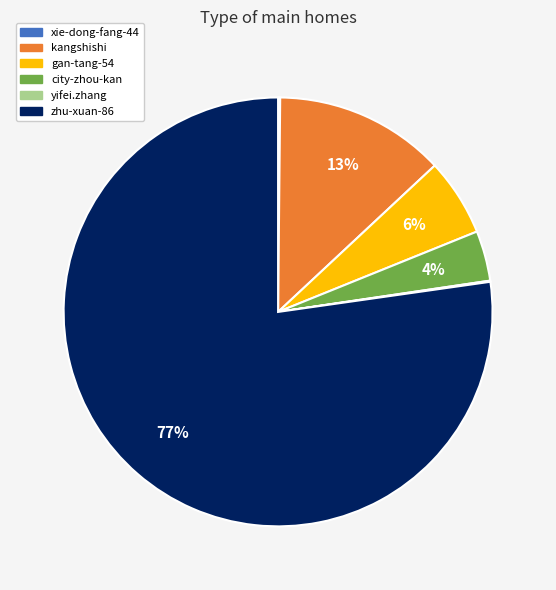

Which has a higher value, kangshishi or city-zhou-kan?

kangshishi